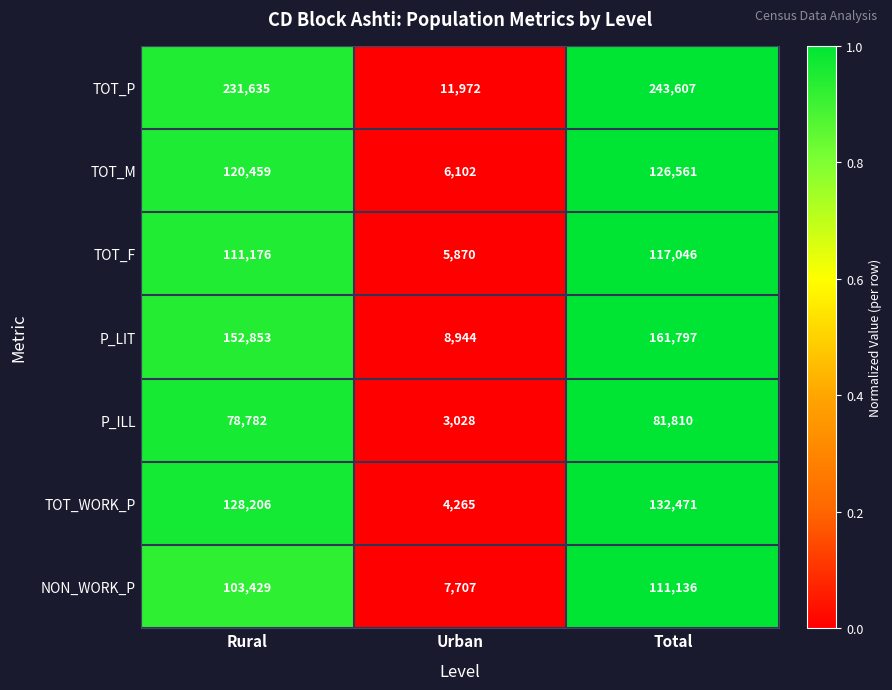

What is the difference between the maximum and minimum values in the NON_WORK_P series?

103429